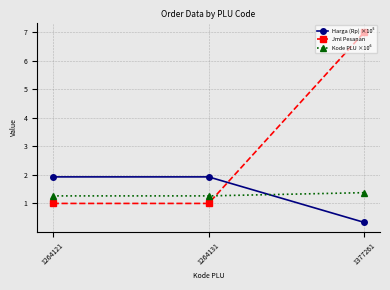

What is the value of the Jml Pesanan point at the 3rd from the left?

7.0